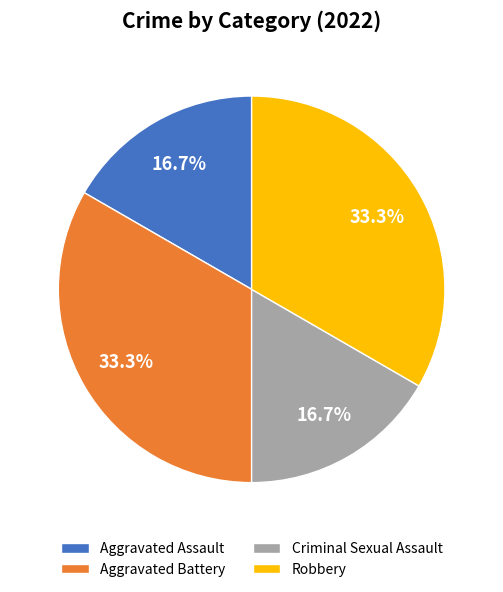

What is the total percentage of Robbery and Criminal Sexual Assault?

50.0%